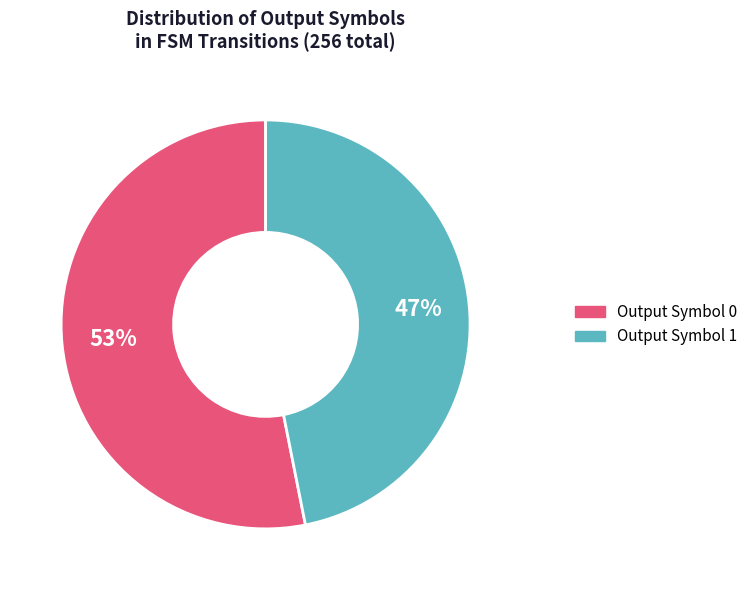

How many slices are in this pie chart?

2